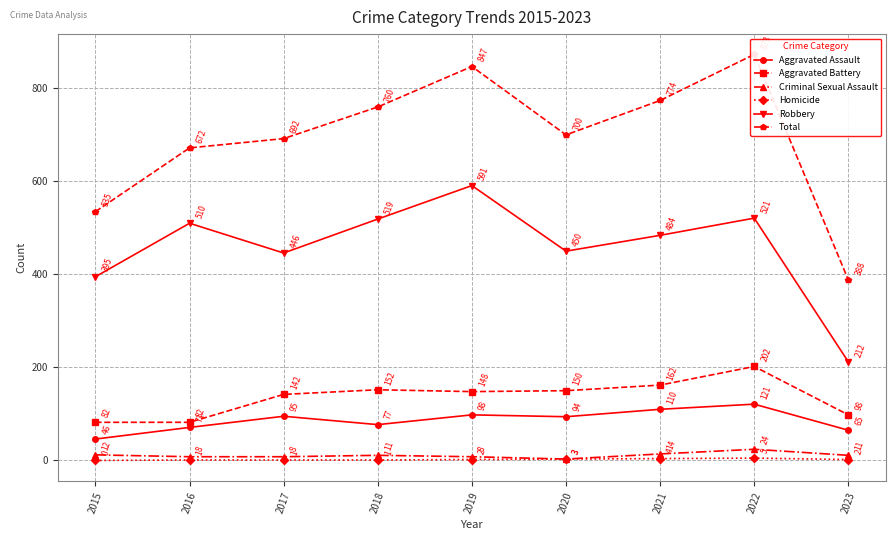

The value of Total at 2022 is 368. True or false?

False